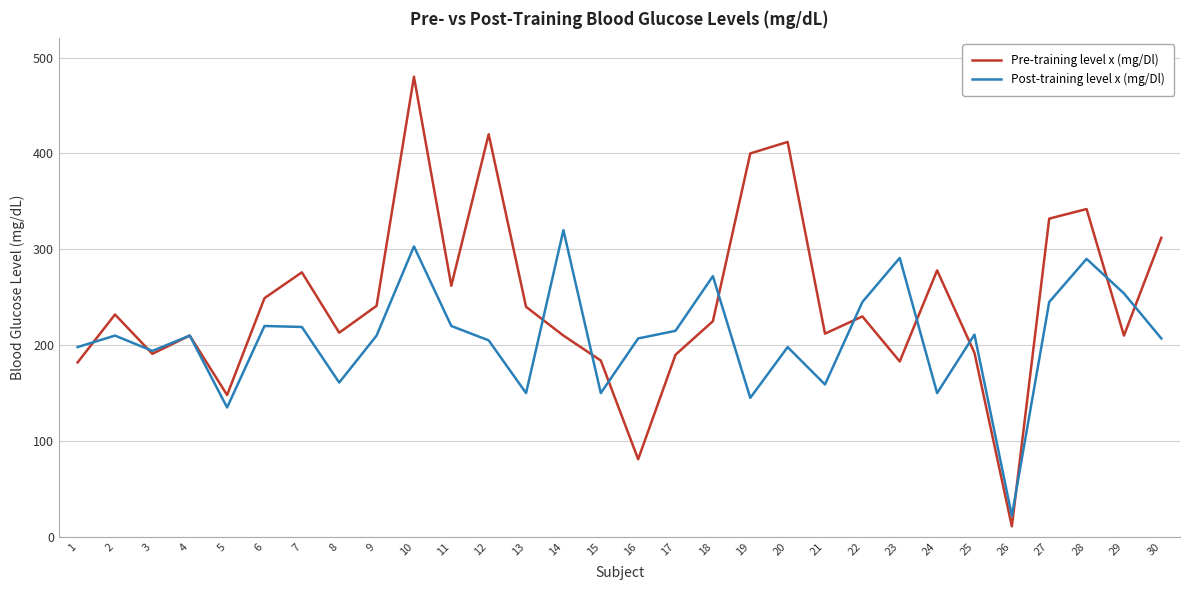

What is the sum of the Post-training level x (mg/Dl) values at 16 and 8?

368